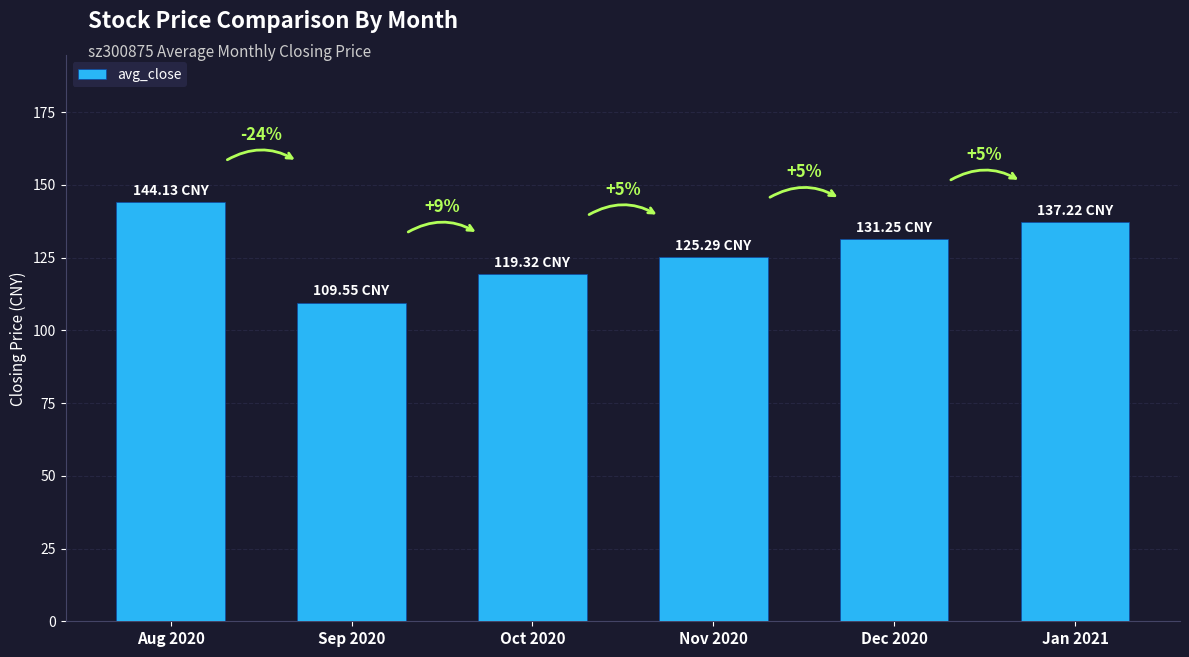

What position from the right is Sep 2020?

5